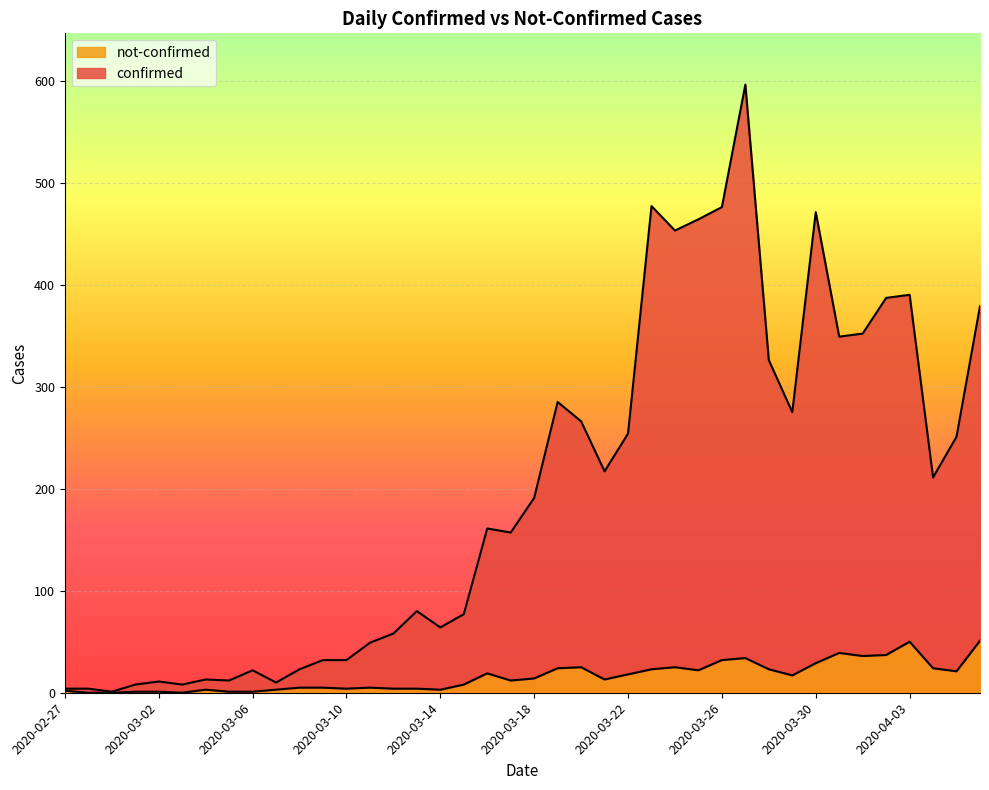

The value of not-confirmed at 2020-02-27 is 3. True or false?

False